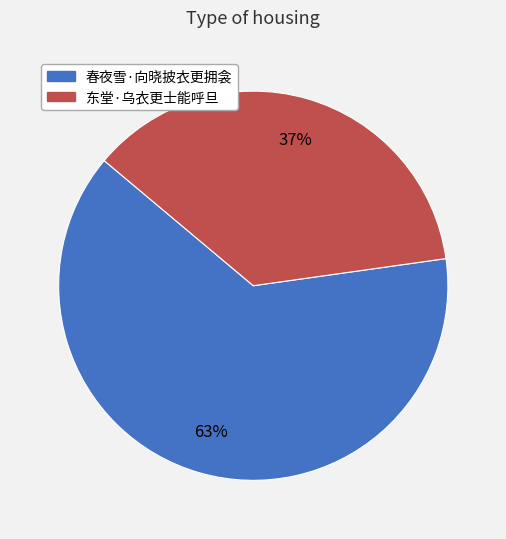

What percentage is the 东堂·乌衣更士能呼旦 slice, to the nearest percent?

37%